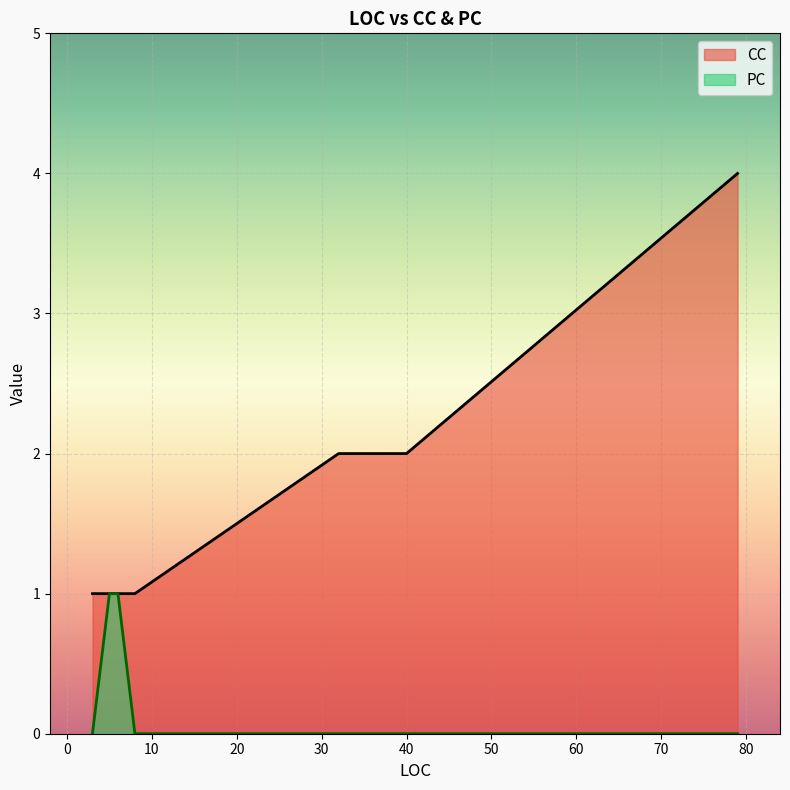

At which label is PC closest to 0?

3